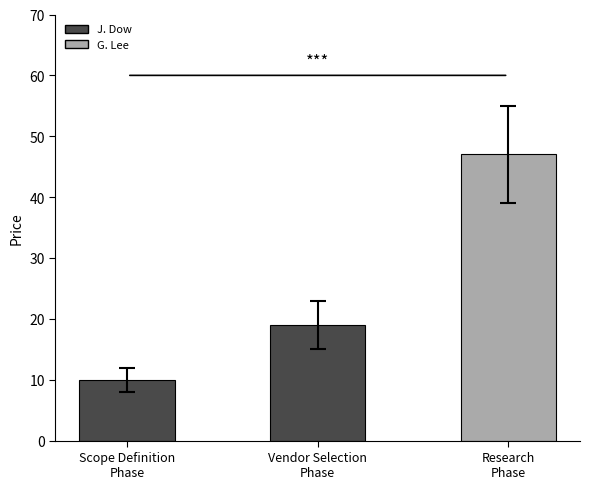

Are the bars grouped side by side (vs. stacked)?

No